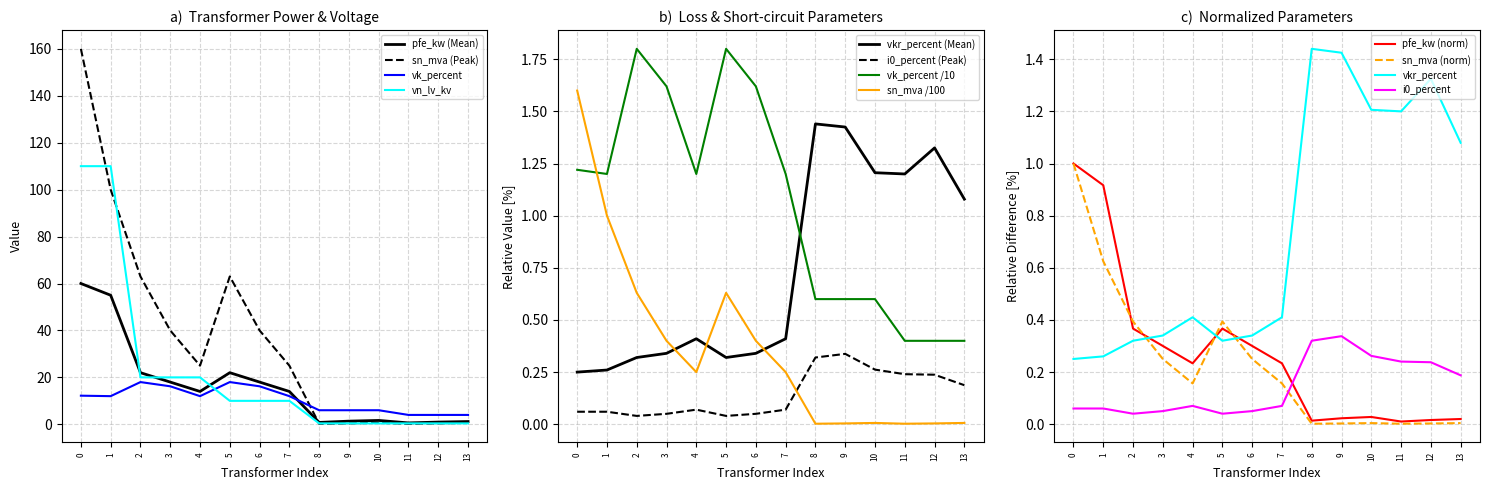

The sn_mva (Peak) series shows 160.0 at 0. True or false?

True